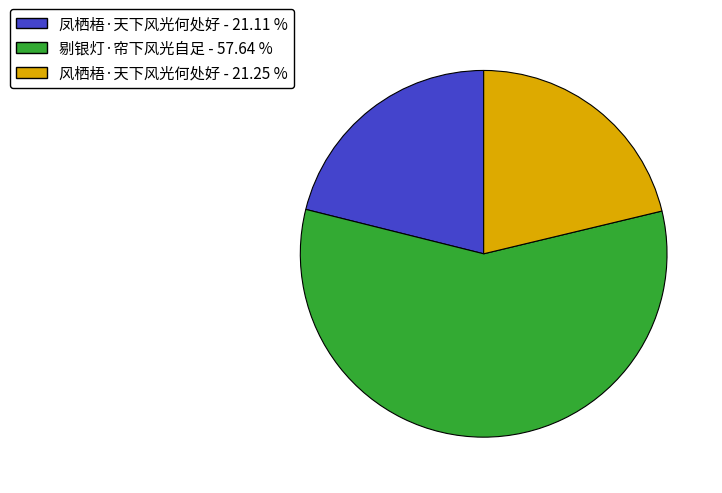

How many segments does this pie chart have?

3